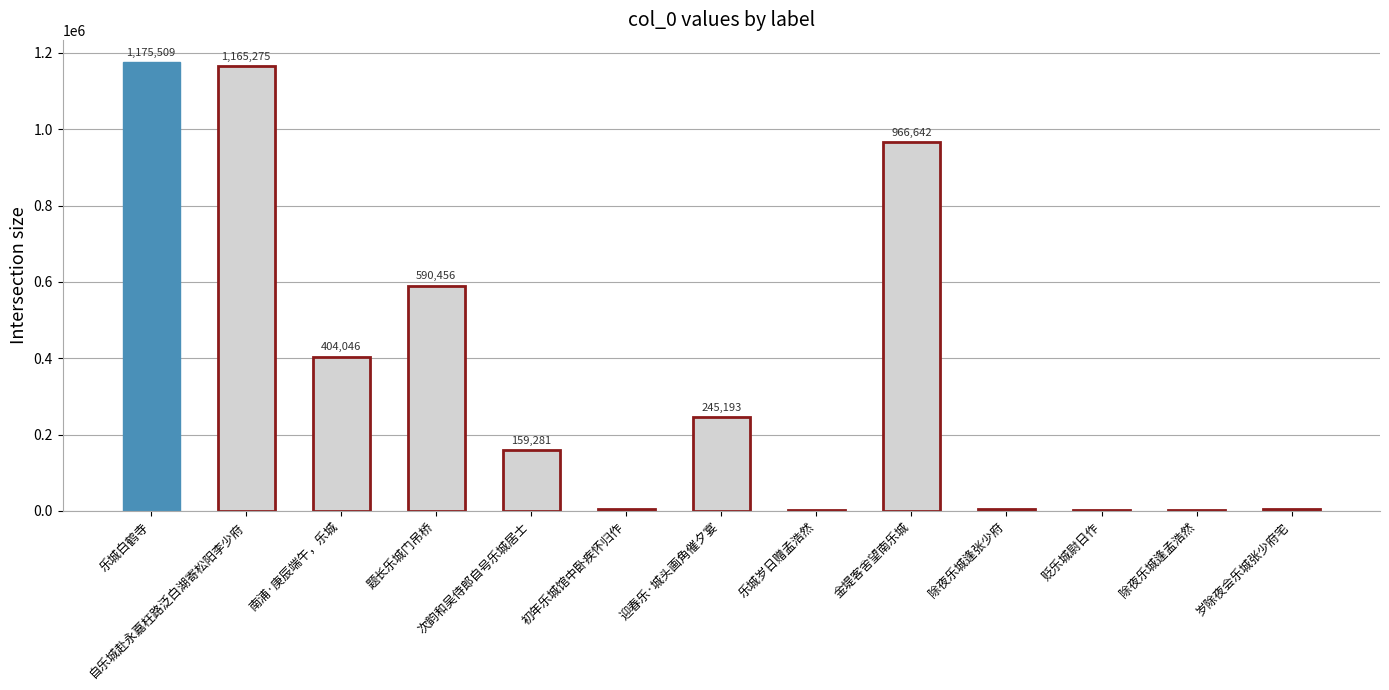

How many distinct data groups are displayed?

1